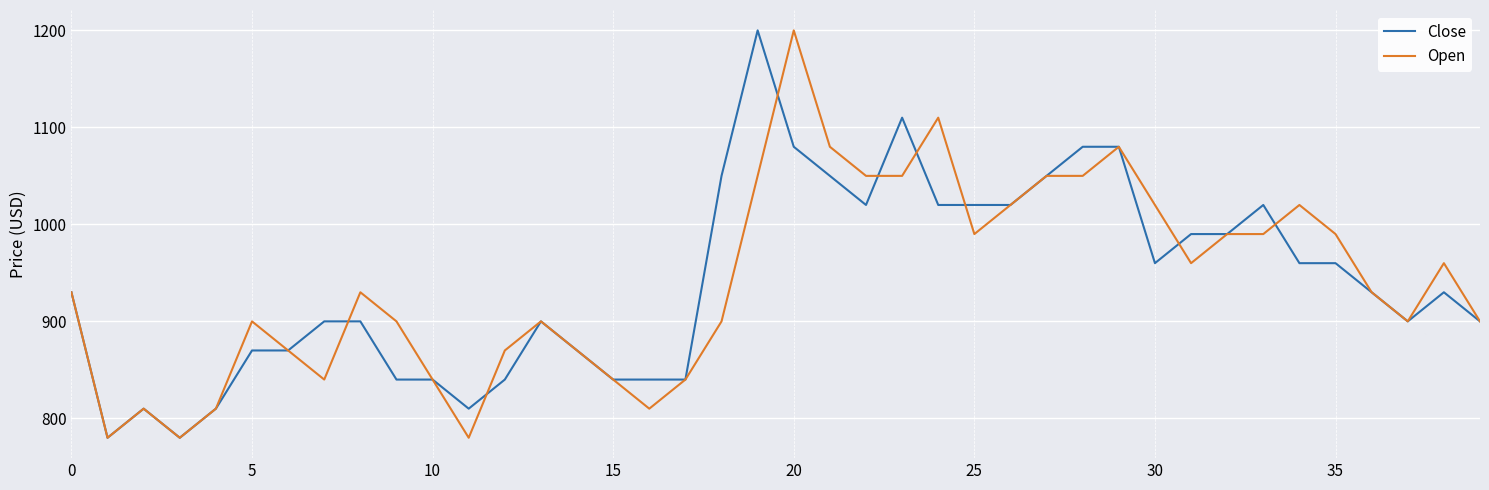

True or false: Open and Close cross at least once.

True